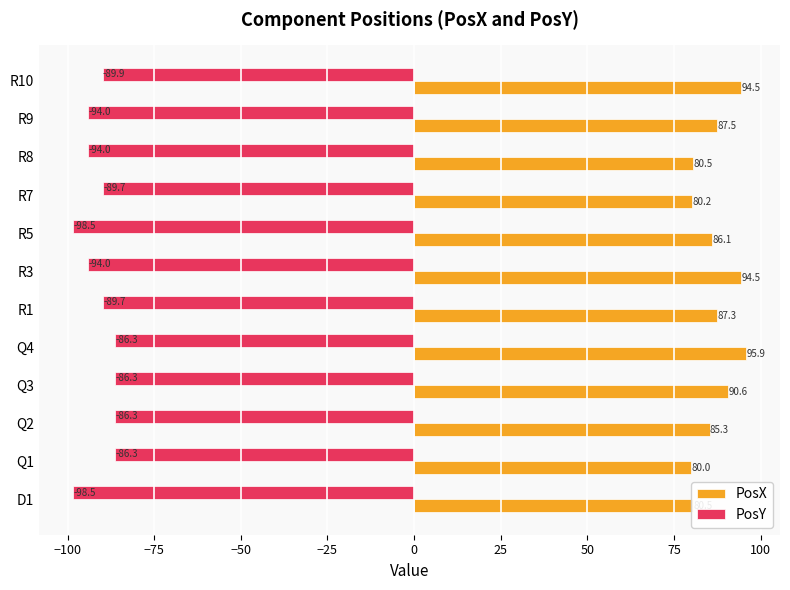

True or false: PosX has a value of 85.3 at Q2.

True